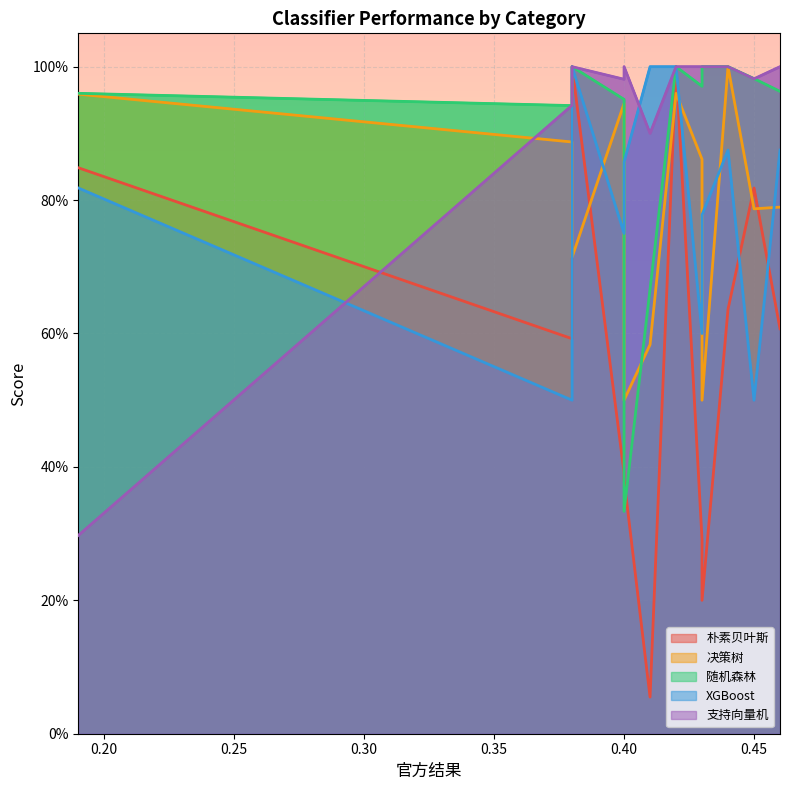

What is the minimum value shown in the chart?

0.1